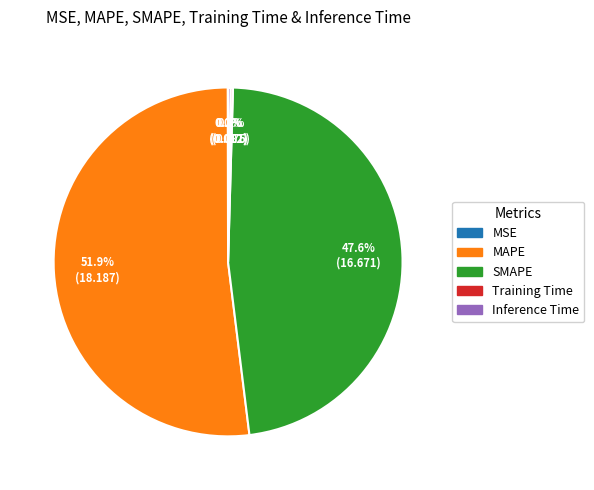

Is there a majority slice in this chart?

Yes